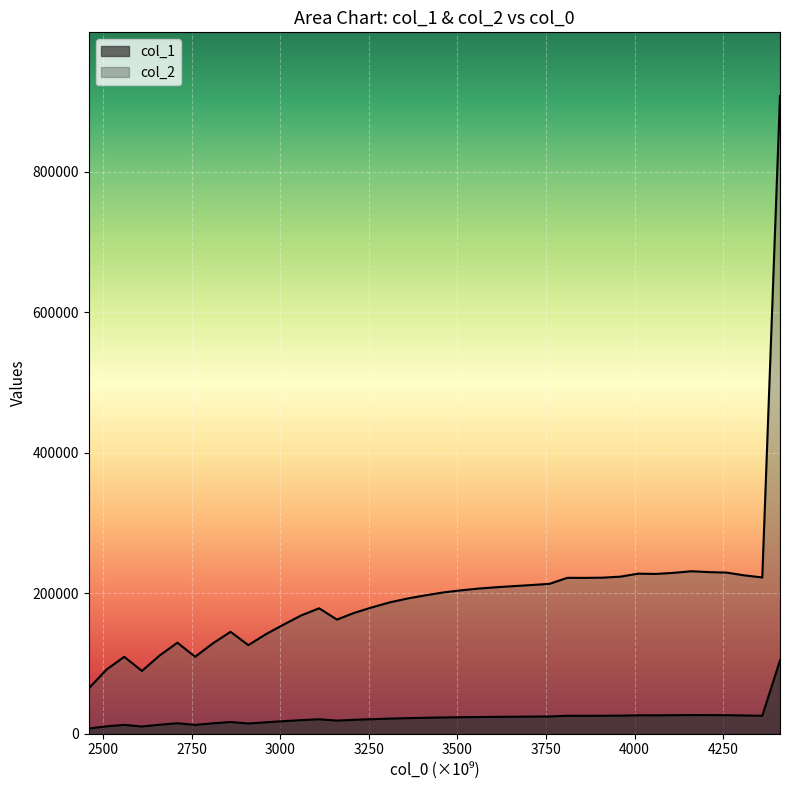

At which category does col_2 reach its first local valley?

2610000000000